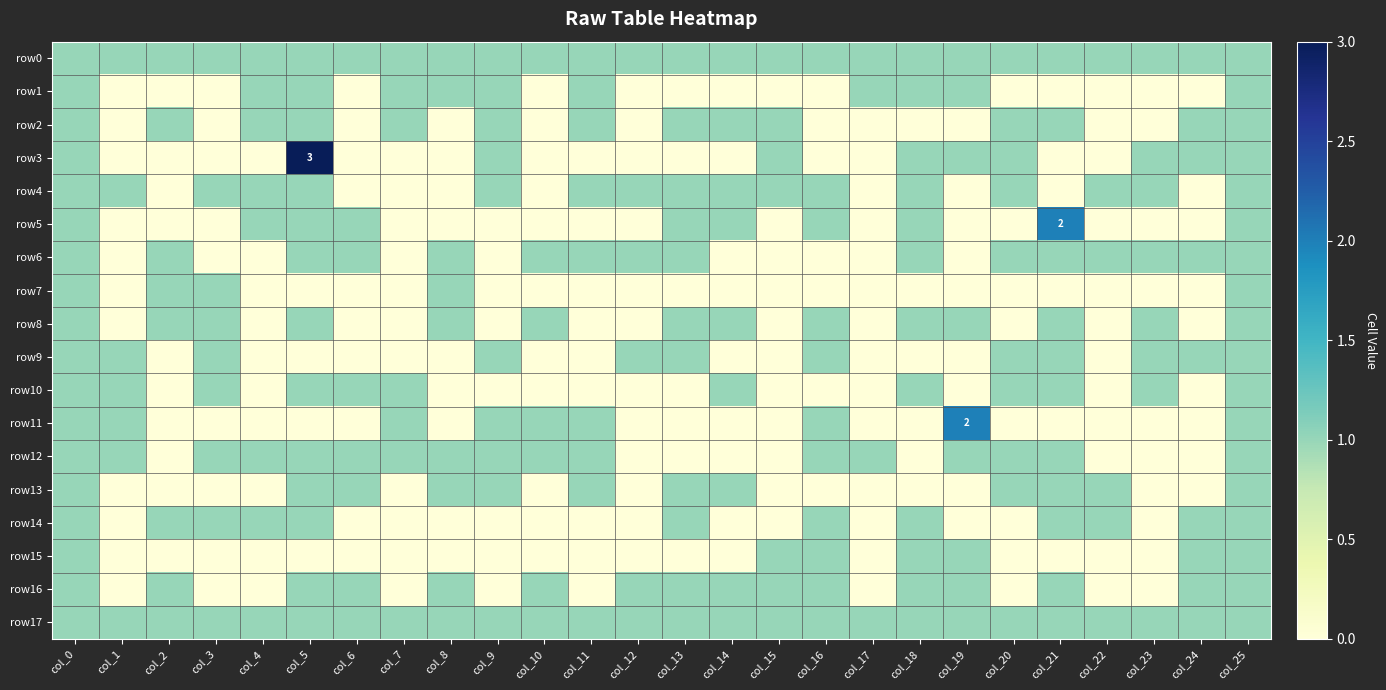

What is the difference between the maximum and second lowest values in the row7 series?

1